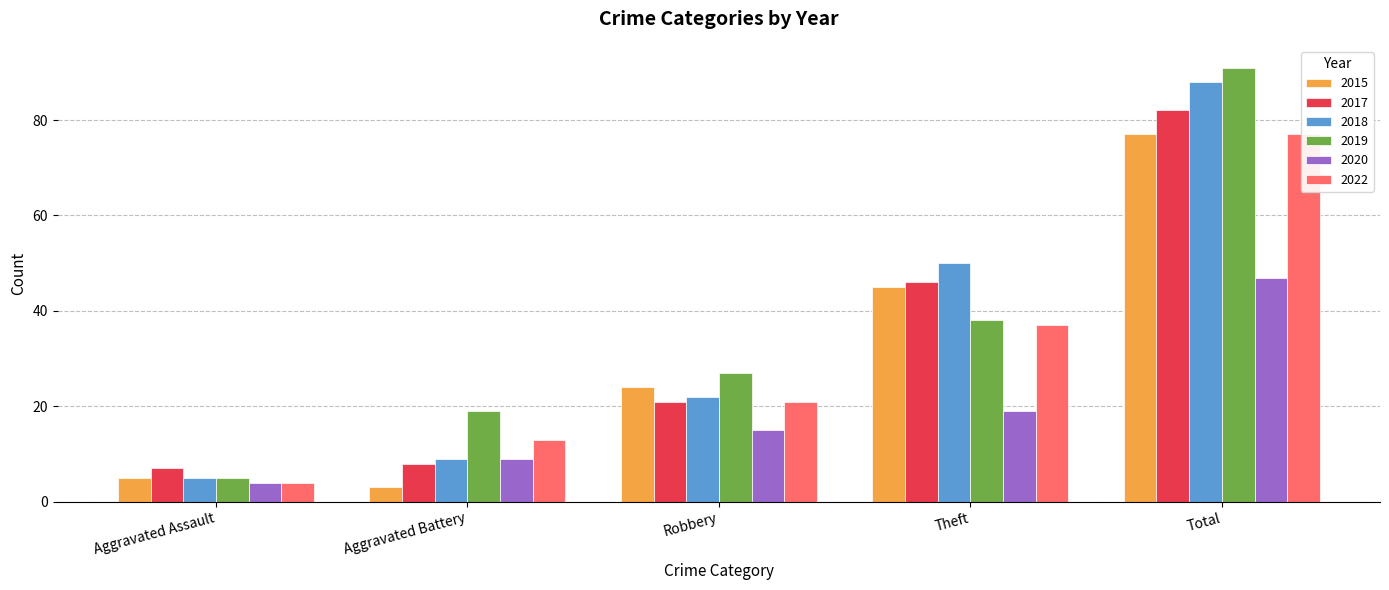

The 2015 series shows 63 at Theft. True or false?

False